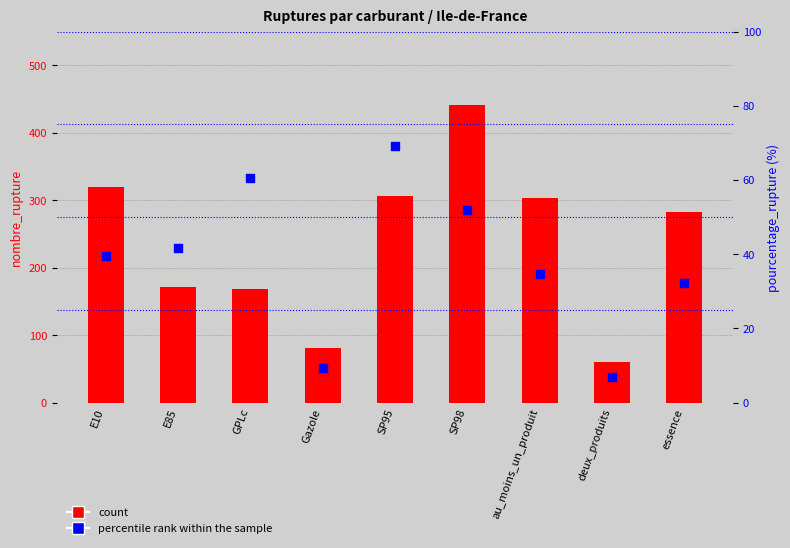

Which series reaches the maximum Y coordinate?

count